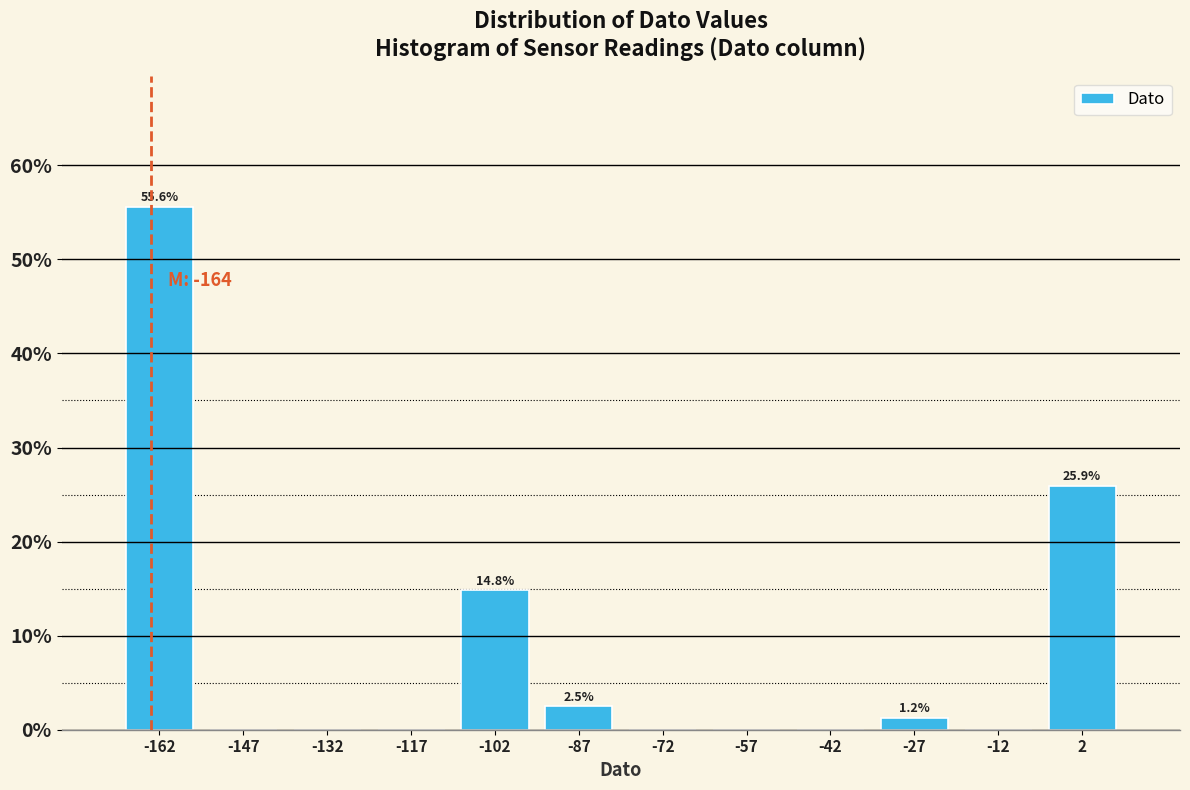

Over which range of the x-axis is the bar tallest?

-170 to -155